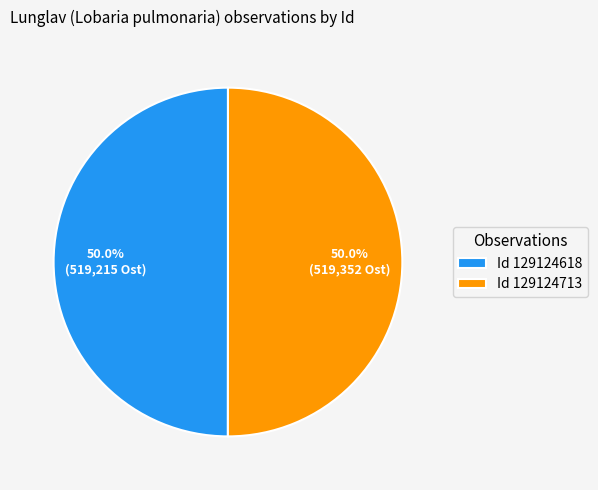

How much of the chart is everything except Id 129124618?

50.0%